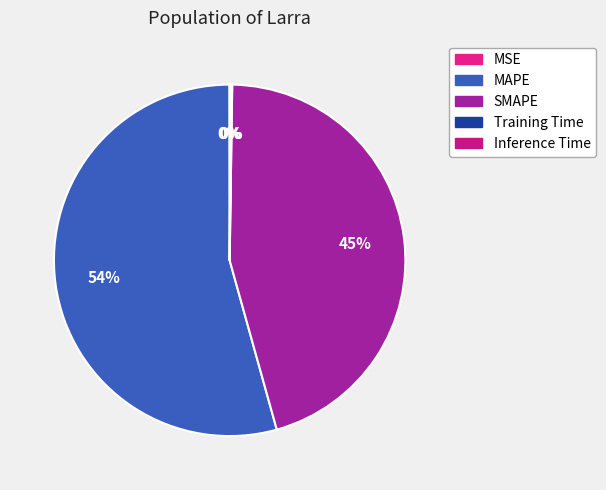

Does Training Time account for over 50% of the chart?

No